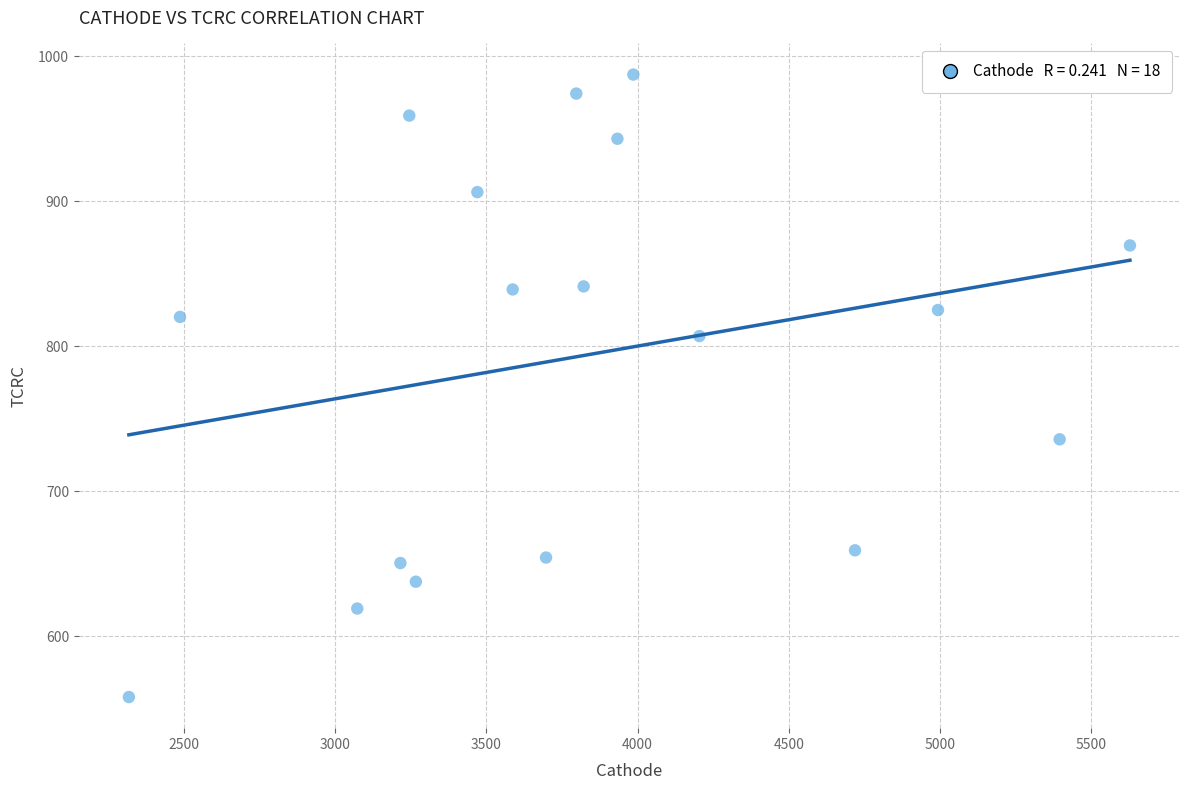

What is the range of Y values (max minus min)?

429.5